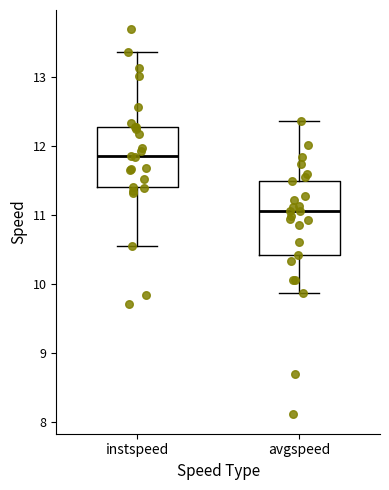

Where does the lower whisker of the box for instspeed end on the y-axis? The values are not printed on the chart, so give them approximately, as read against the axis.

10.5